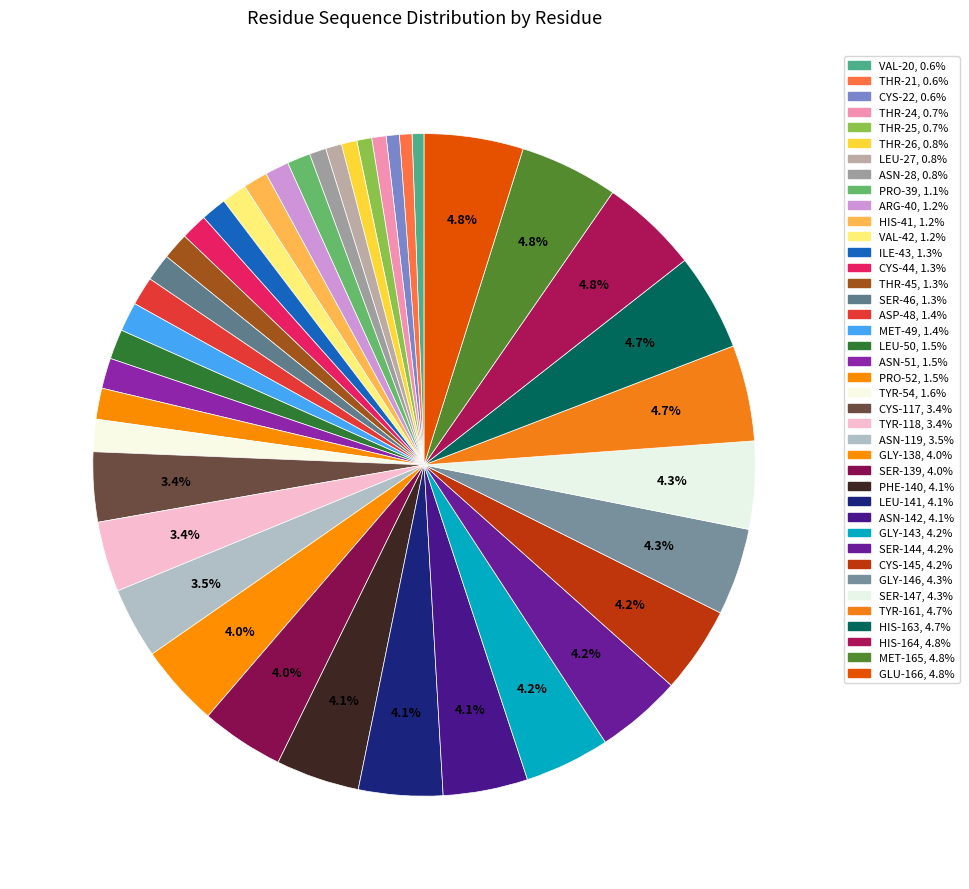

How many segments does this pie chart have?

40